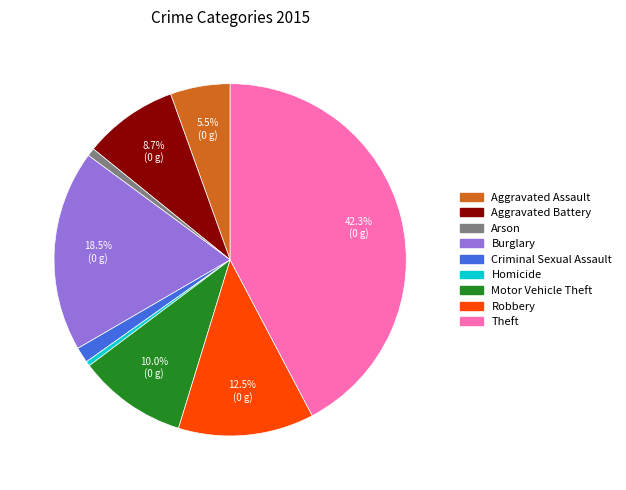

To the nearest percent, what is the combined percentage of Robbery and Theft?

55%